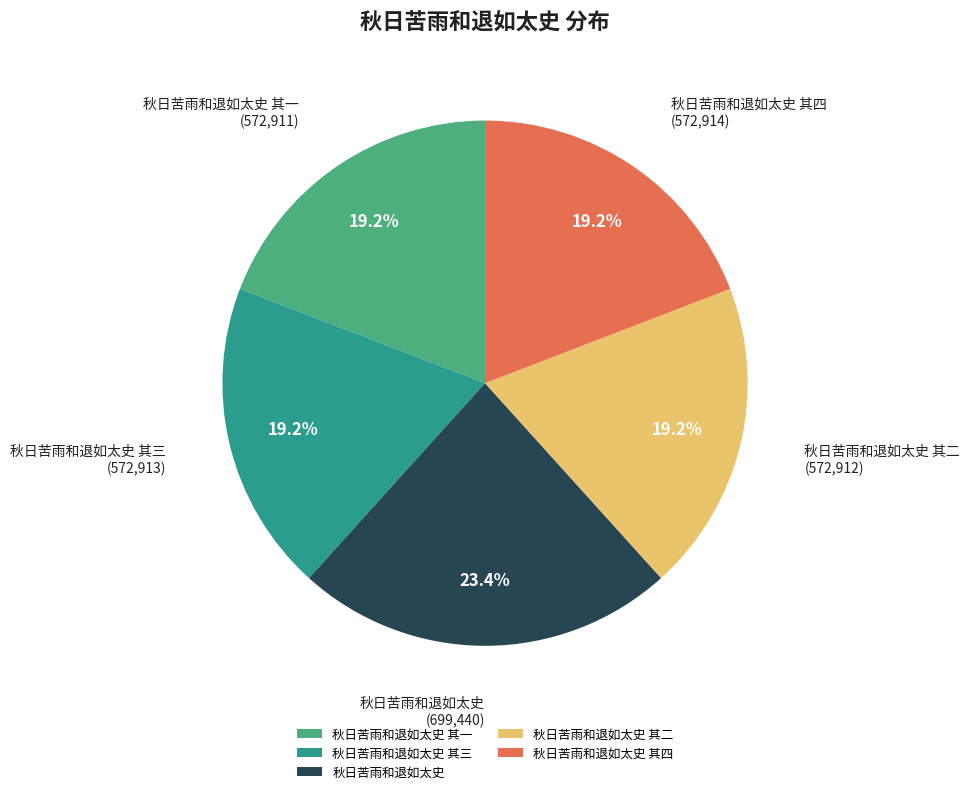

Which slice is the largest?

秋日苦雨和退如太史